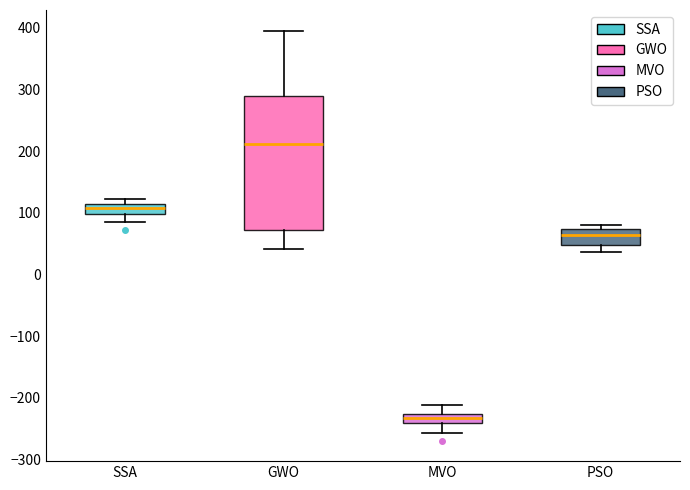

Which box is the tallest, from its lower edge to its upper edge?

GWO